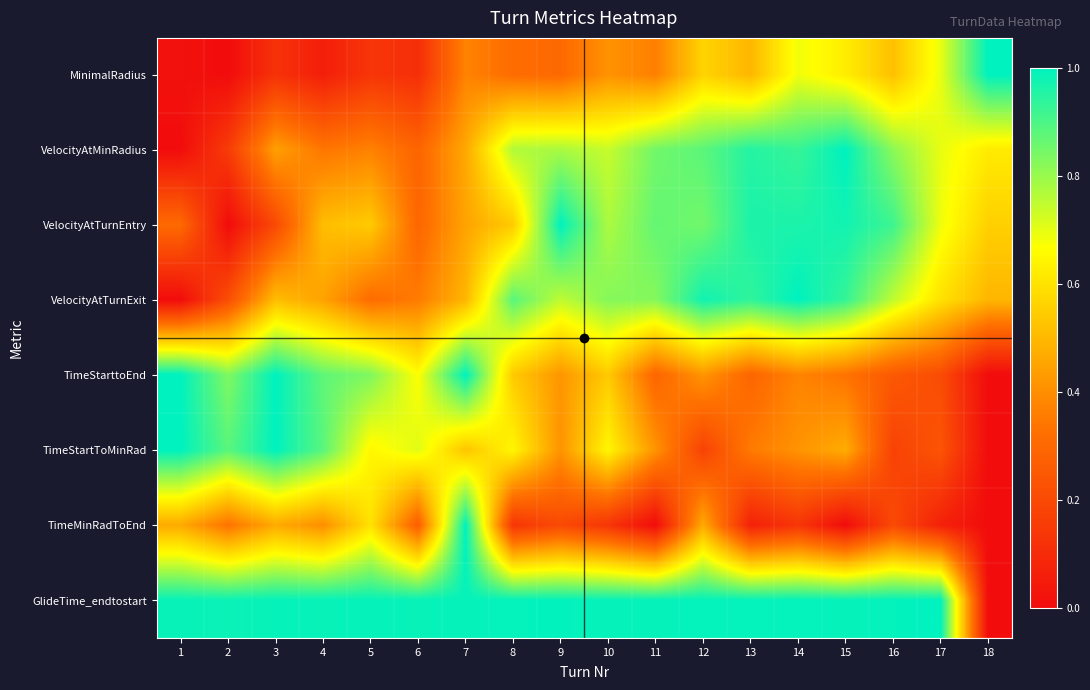

At 7, list the series in order from largest to smallest.

TimeStarttoEnd, TimeMinRadToEnd, GlideTime_endtostart, TimeStartToMinRad, VelocityAtTurnExit, VelocityAtMinRadius, VelocityAtTurnEntry, MinimalRadius